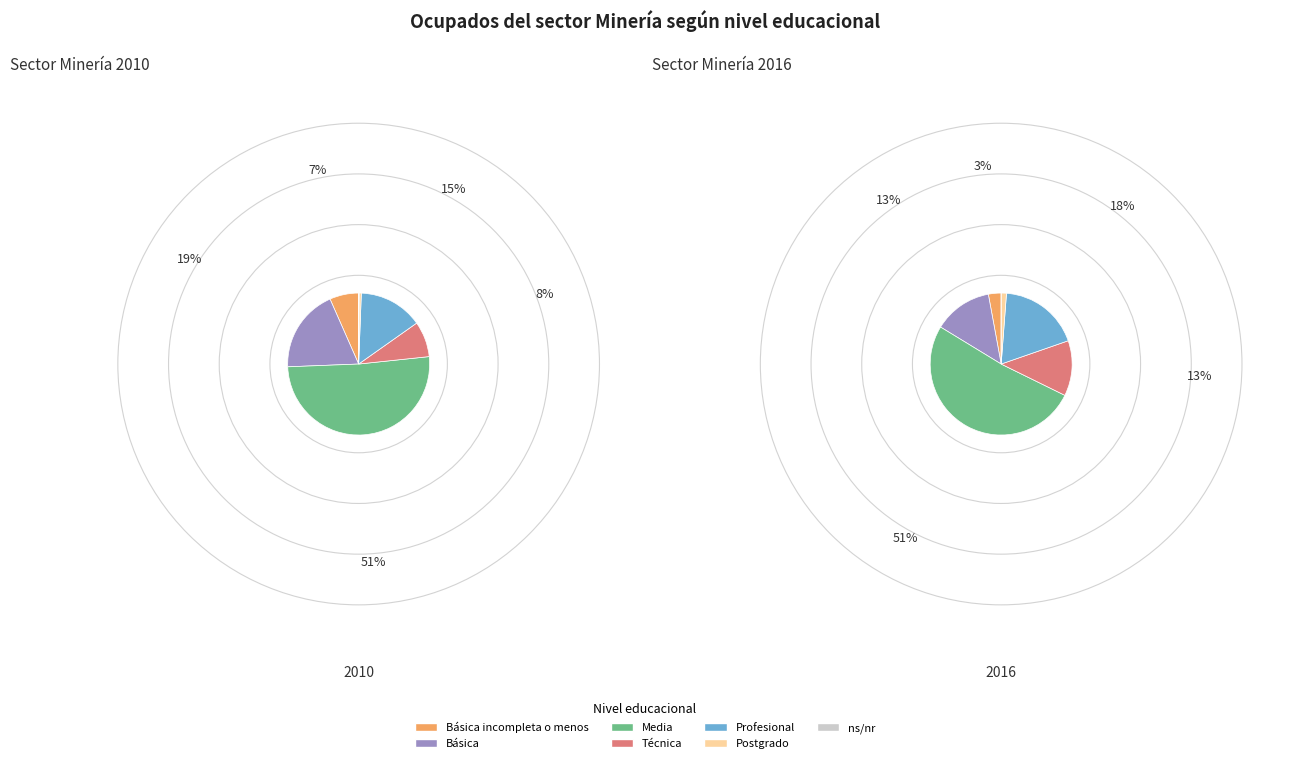

At Profesional, list the series in order from largest to smallest.

Sector 2016, Sector 2010